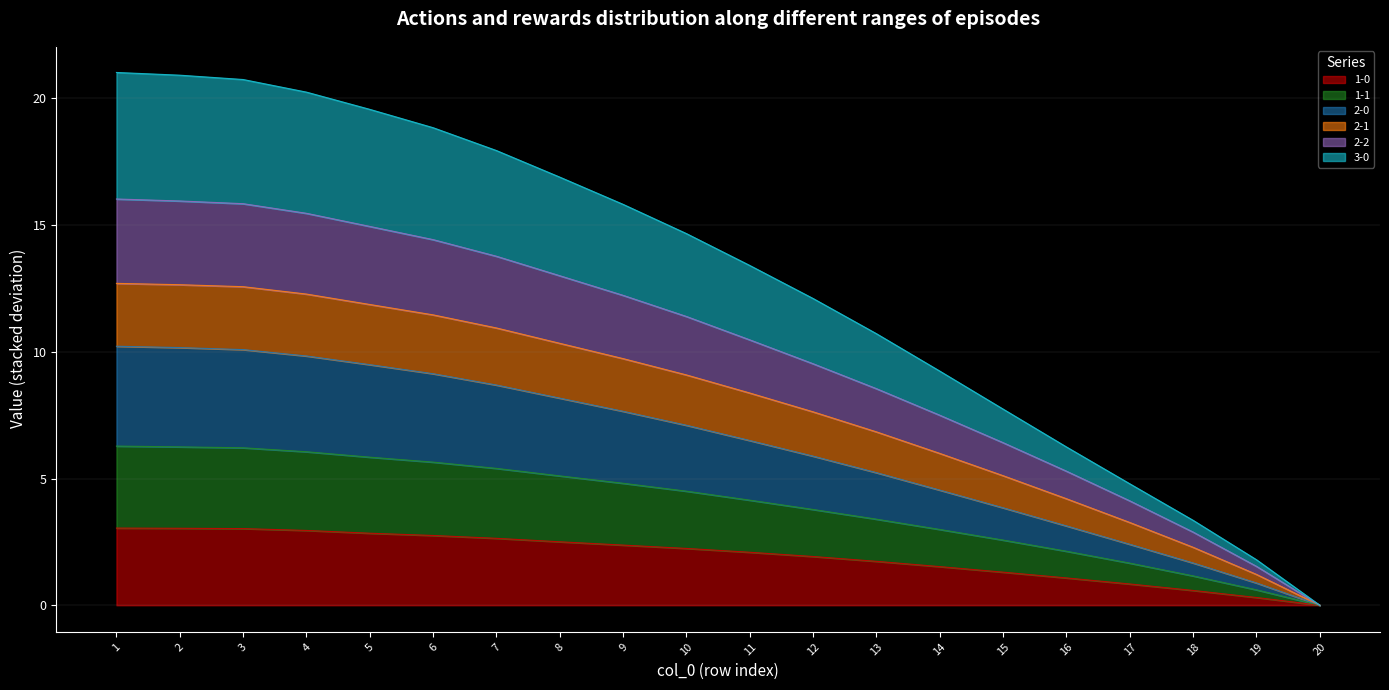

What is the highest value of the 1-0 series?

3.0